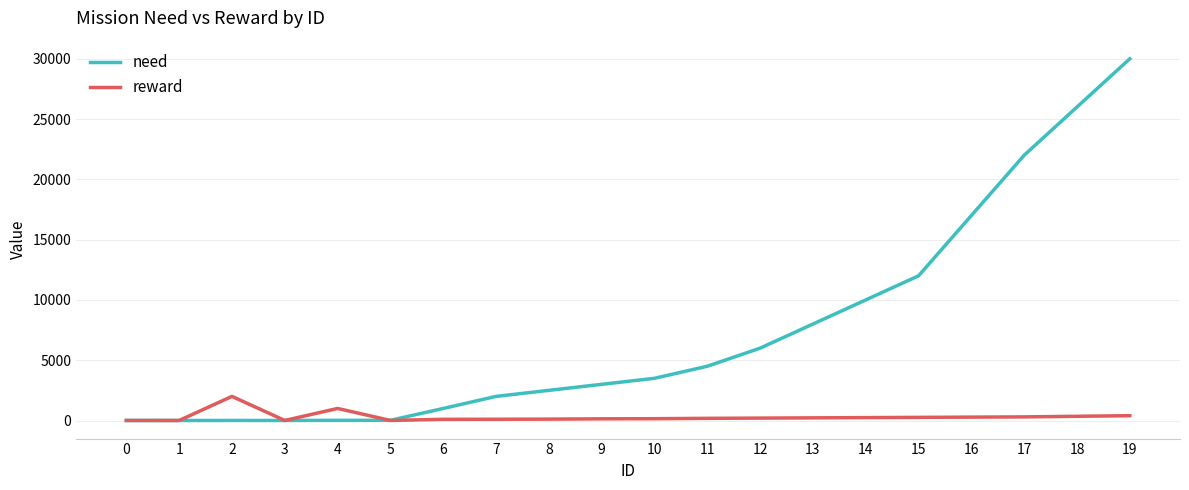

Is the value of need at 7 greater than the value of reward at 11?

Yes